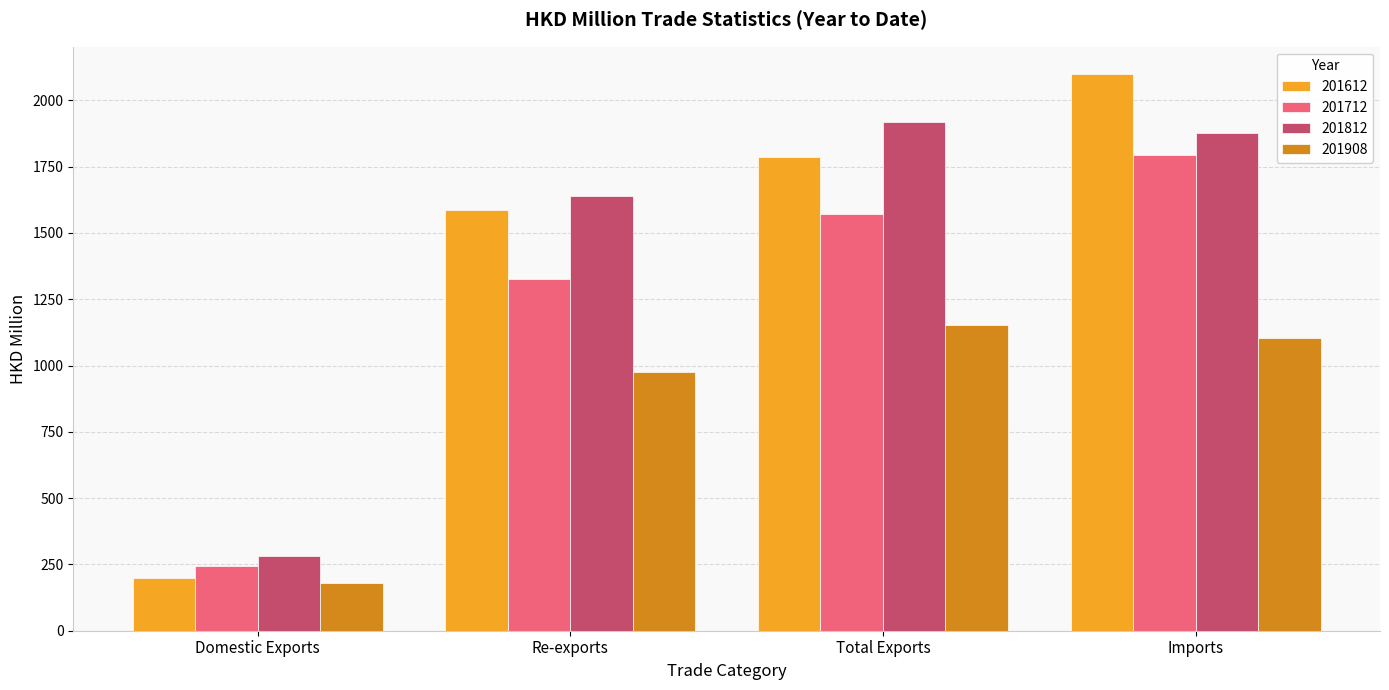

What is the total value across all series at Domestic Exports?

907.7